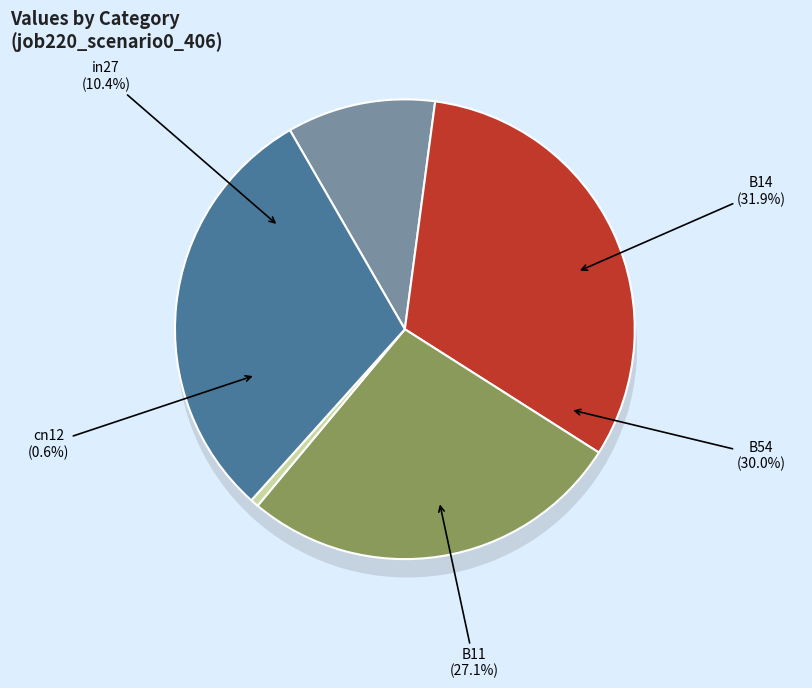

To the nearest percent, what portion does in27 represent?

10%